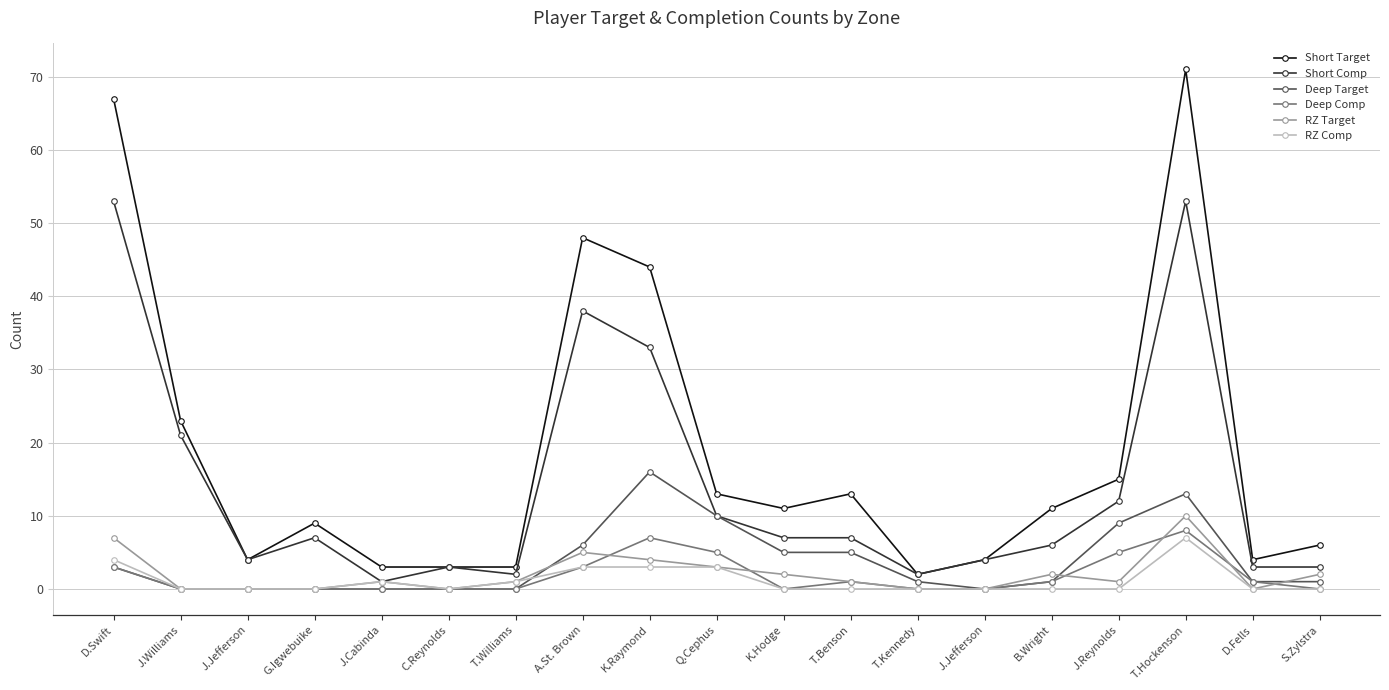

How many values in the Short Comp series are below 7?

9